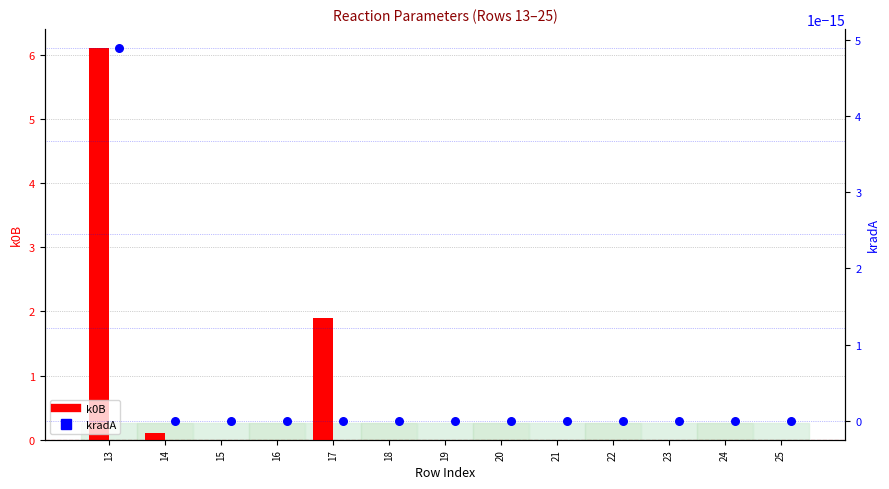

Which series has the largest total across all categories?

k0B